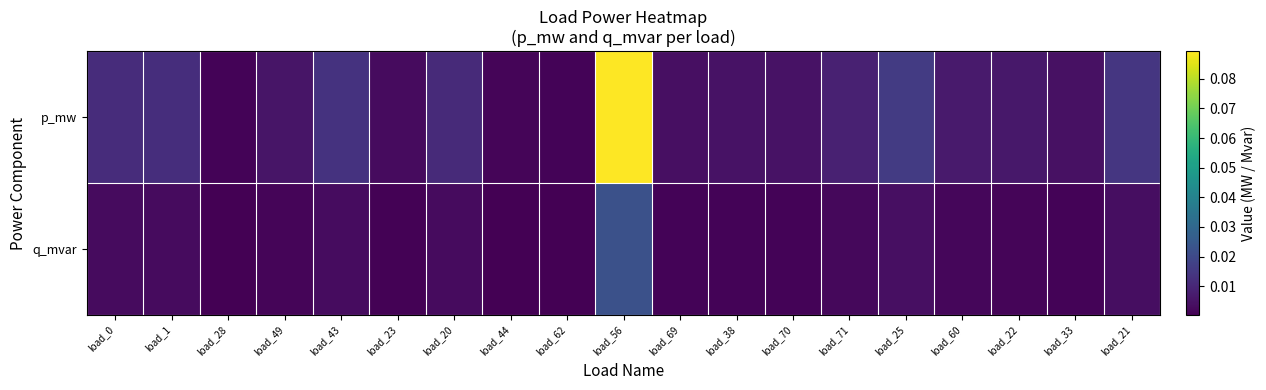

Reading left to right, list all the values displayed in this chart.

p_mw: load_0=0.0	load_1=0.0	load_28=0.0	load_49=0.0	load_43=0.0	load_23=0.0	load_20=0.0	load_44=0.0	load_62=0.0	load_56=0.1	load_69=0.0	load_38=0.0	load_70=0.0	load_71=0.0	load_25=0.0	load_60=0.0	load_22=0.0	load_33=0.0	load_21=0.0
q_mvar: load_0=0.0	load_1=0.0	load_28=0.0	load_49=0.0	load_43=0.0	load_23=0.0	load_20=0.0	load_44=0.0	load_62=0.0	load_56=0.0	load_69=0.0	load_38=0.0	load_70=0.0	load_71=0.0	load_25=0.0	load_60=0.0	load_22=0.0	load_33=0.0	load_21=0.0